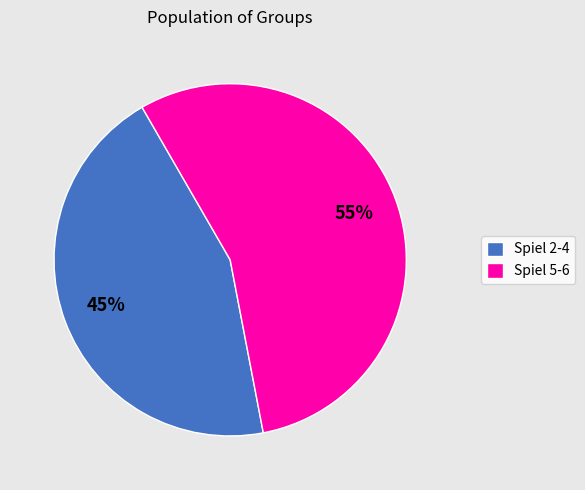

True or false: Spiel 2-4 accounts for 45% of the total.

True